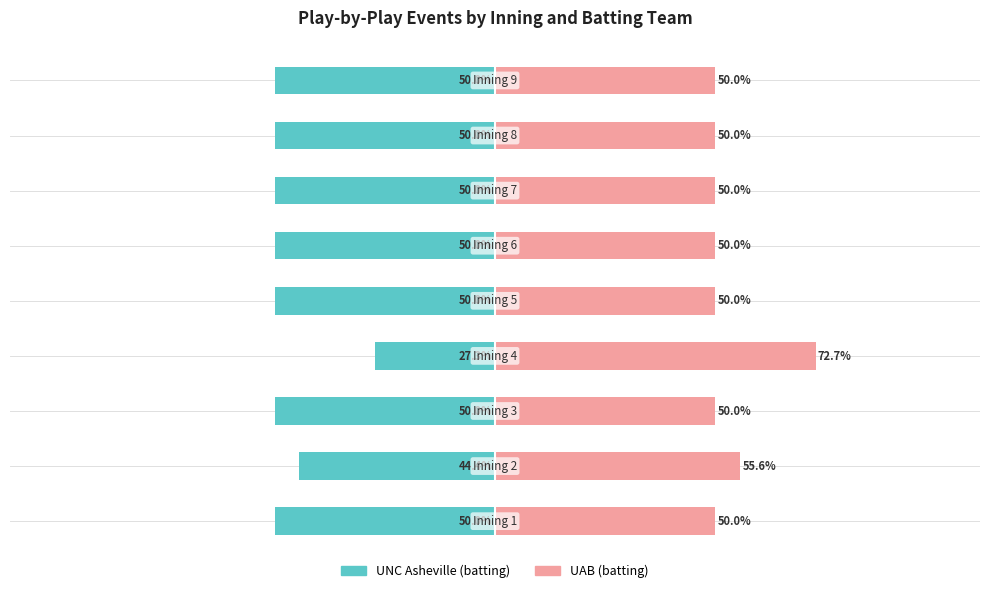

Reading right to left, transcribe all the data shown in this chart.

UNC Asheville (batting): 8=-50.0	7=-50.0	6=-50.0	5=-50.0	4=-50.0	3=-27.3	2=-50.0	1=-44.4	0=-50.0
UAB (batting): 8=50.0	7=50.0	6=50.0	5=50.0	4=50.0	3=72.7	2=50.0	1=55.6	0=50.0